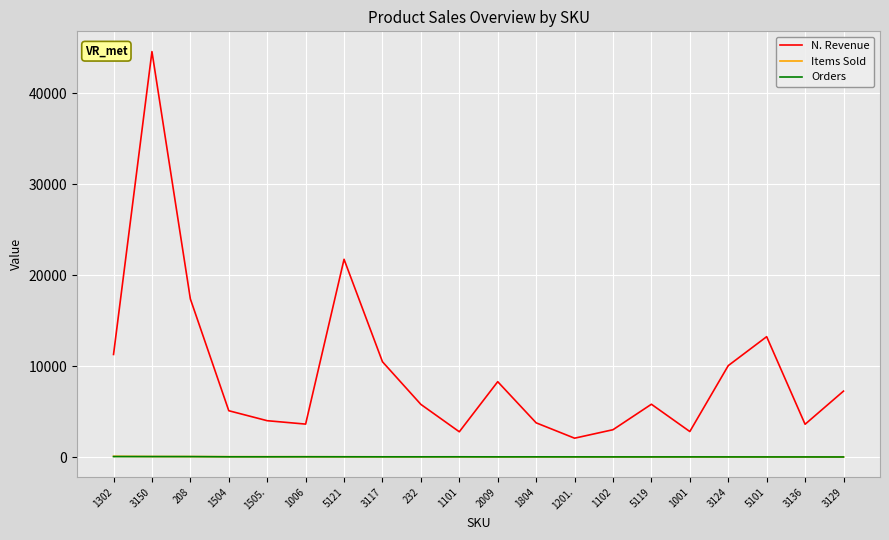

The value of N. Revenue at 1101 is 2774.0. True or false?

True